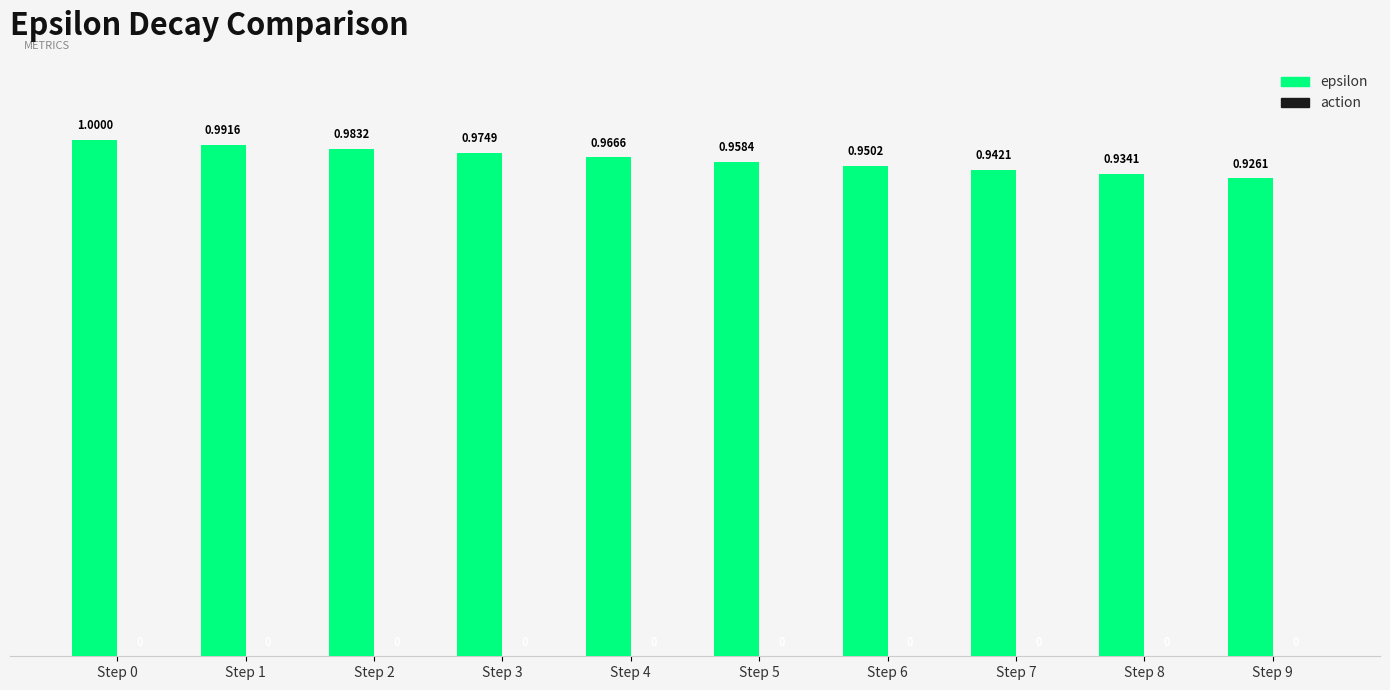

What is the ratio of the value at Step 1 to the value at Step 0?

1.0